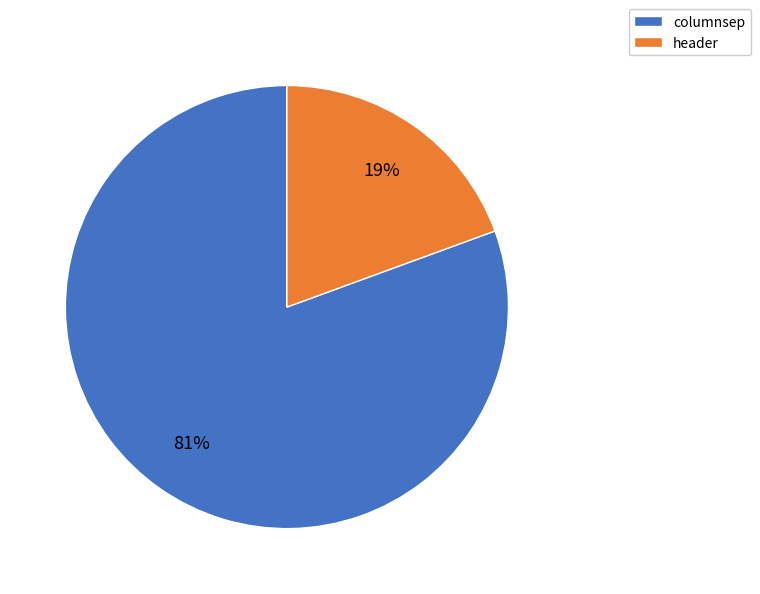

What is the smallest slice in the pie chart?

header